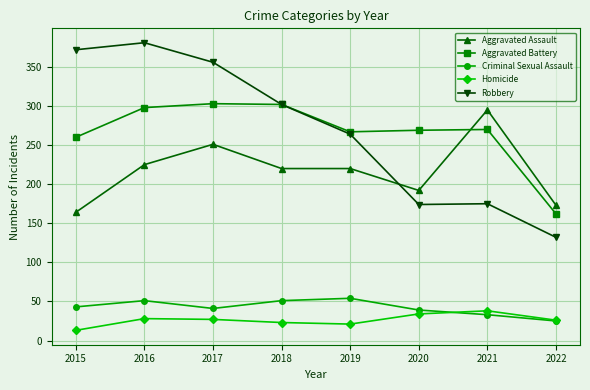

What is the total value across all series at 2016?

983